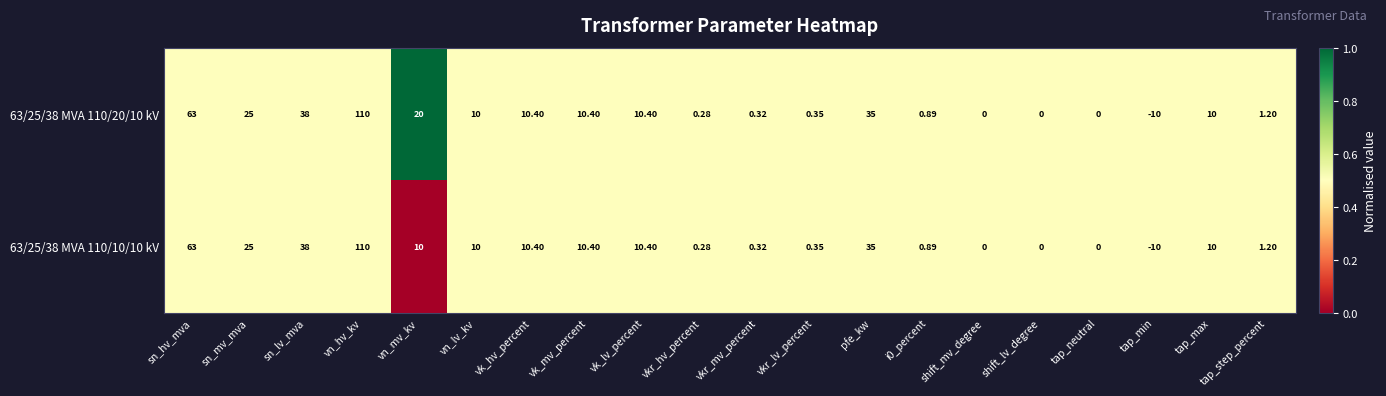

At which category is the sum across all series the highest?

vn_hv_kv